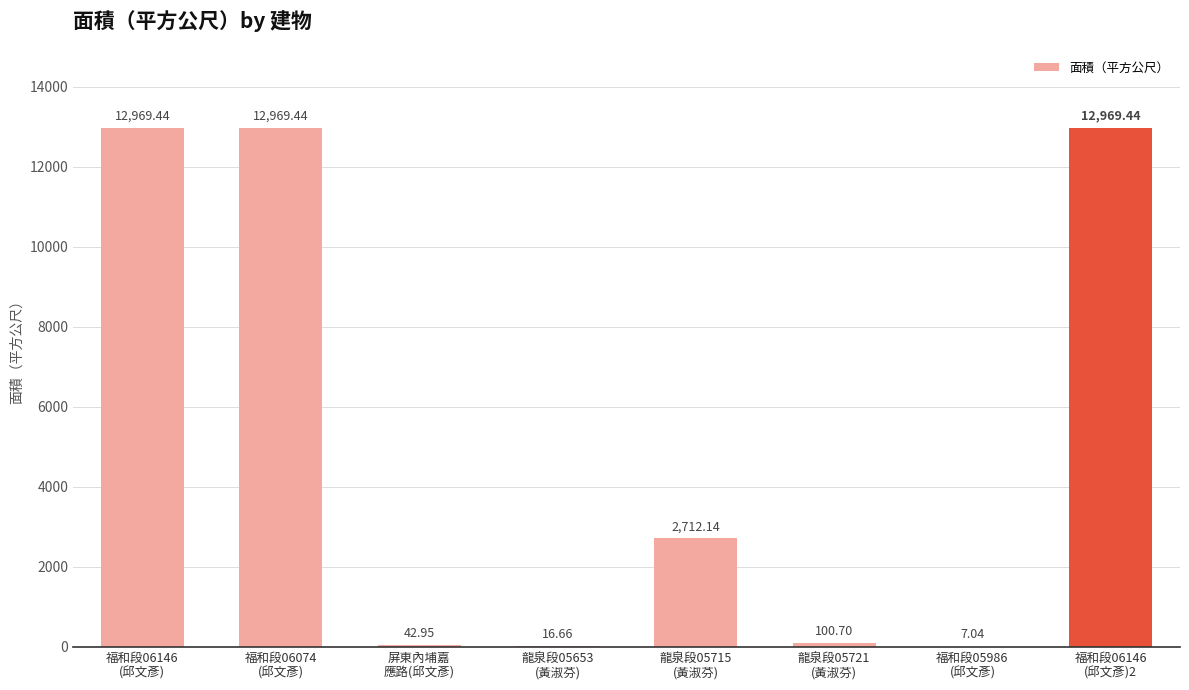

Rank the categories by value from highest to lowest.

福和段06146
(邱文彥), 福和段06074
(邱文彥), 福和段06146
(邱文彥)2, 龍泉段05715
(黃淑芬), 龍泉段05721
(黃淑芬), 屏東內埔嘉
應路(邱文彥), 龍泉段05653
(黃淑芬), 福和段05986
(邱文彥)